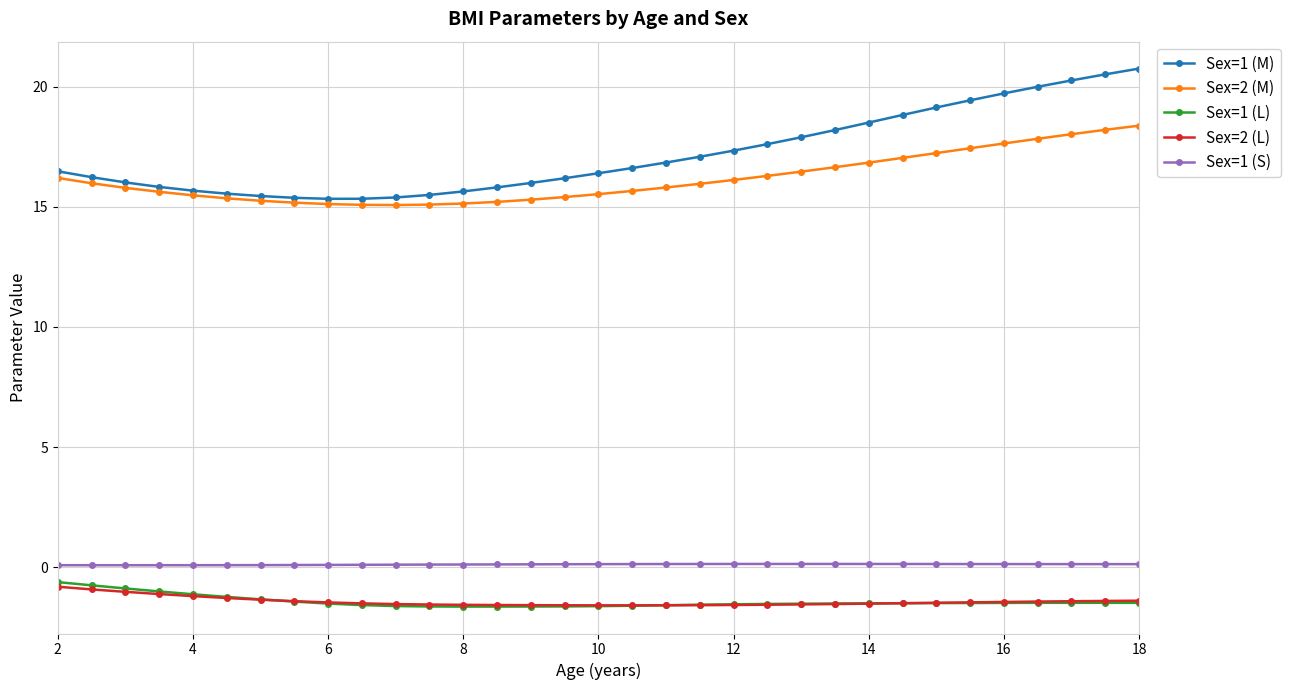

True or false: Sex=2 (L) and Sex=1 (M) cross at least once.

False